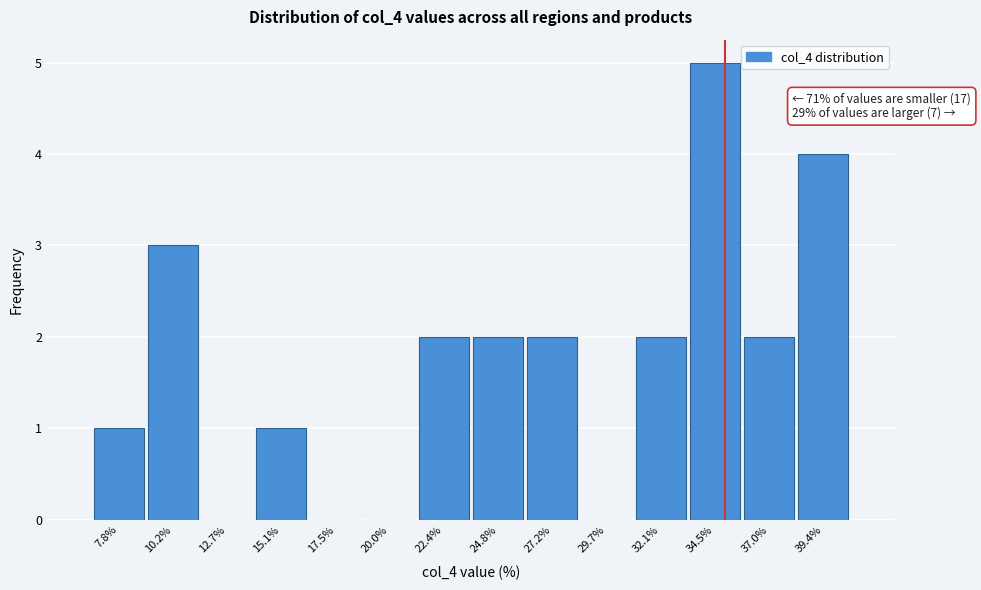

Over which range of the x-axis is the bar tallest?

33.5 to 35.5